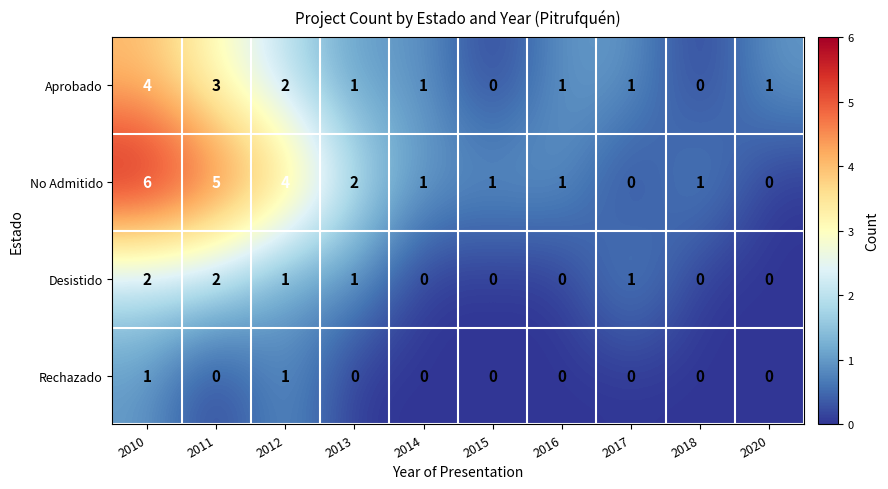

What is the total value across all series at 2015?

1